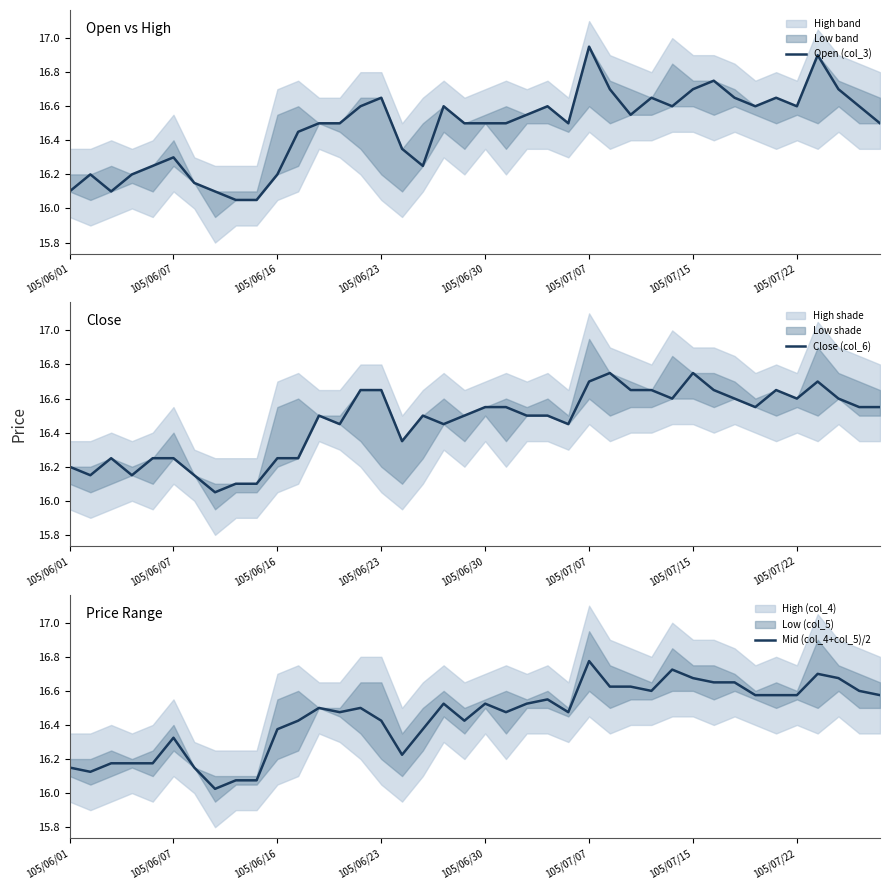

What is the label of the 28th point from the left?

27